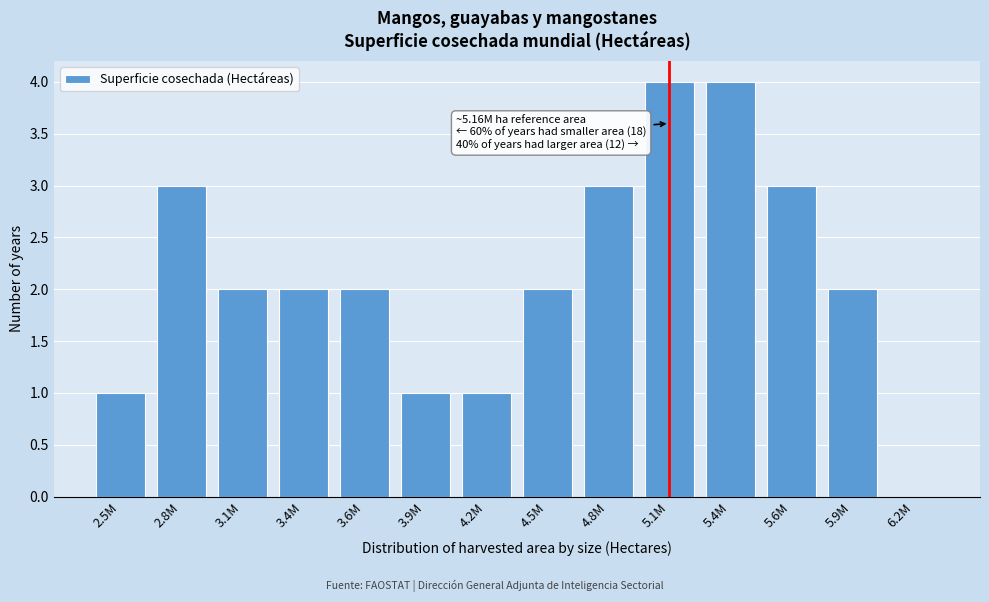

Reading left to right, what are all the values shown in this chart?

2.5M=1	2.8M=3	3.1M=2	3.4M=2	3.6M=2	3.9M=1	4.2M=1	4.5M=2	4.8M=3	5.1M=4	5.4M=4	5.6M=3	5.9M=2	6.2M=0